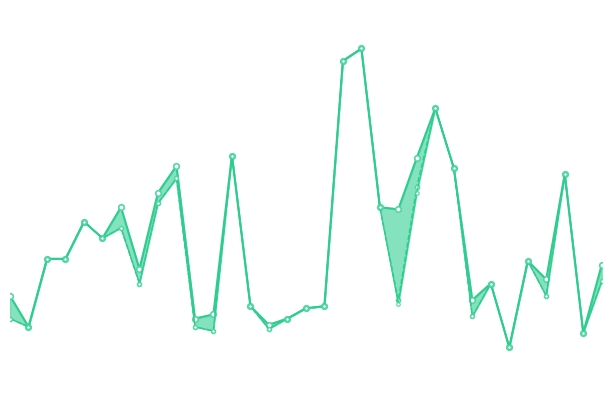

Reading left to right, list all the values displayed in this chart.

max: 51	36	69	69	87	79	94	64	101	114	40	42	119	46	37	40	45	46	165	171	94	93	118	142	113	49	57	26	68	59	110	33	66
median: 40	36	69	69	87	79	84	57	96	108	36	34	119	46	35	40	45	46	165	171	94	49	104	142	113	41	57	26	68	51	110	33	58
min: 40	36	69	69	87	79	84	57	96	108	36	34	119	46	35	40	45	46	165	171	94	47	101	142	113	41	57	26	68	51	110	33	58